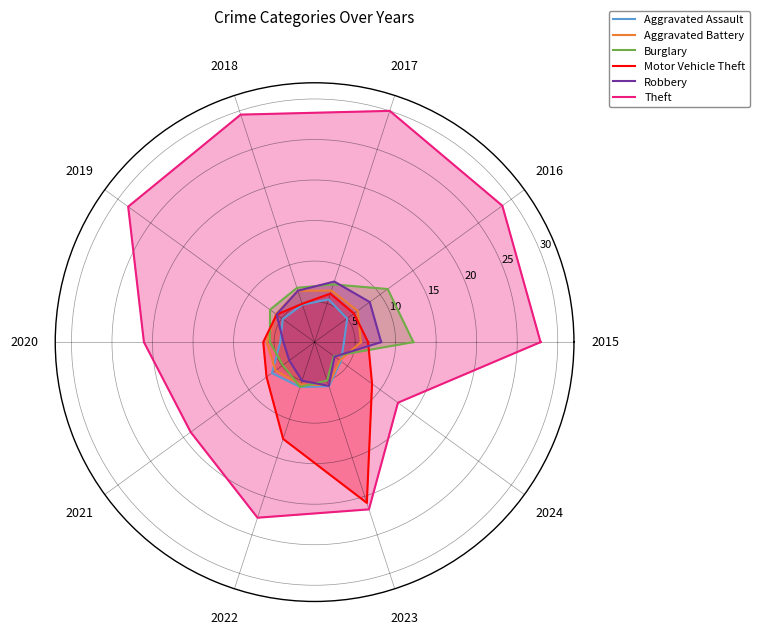

In Aggravated Battery, how many points are lower than both neighbors (excluding endpoints)?

3